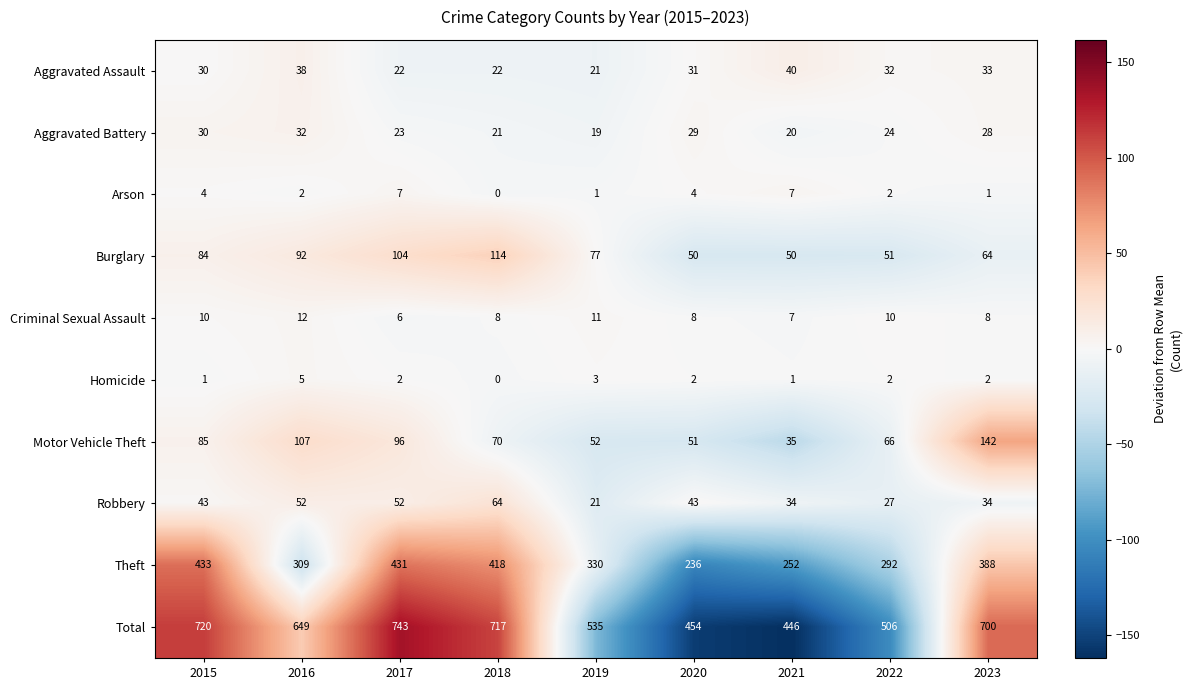

Count the number of data series in this chart.

10